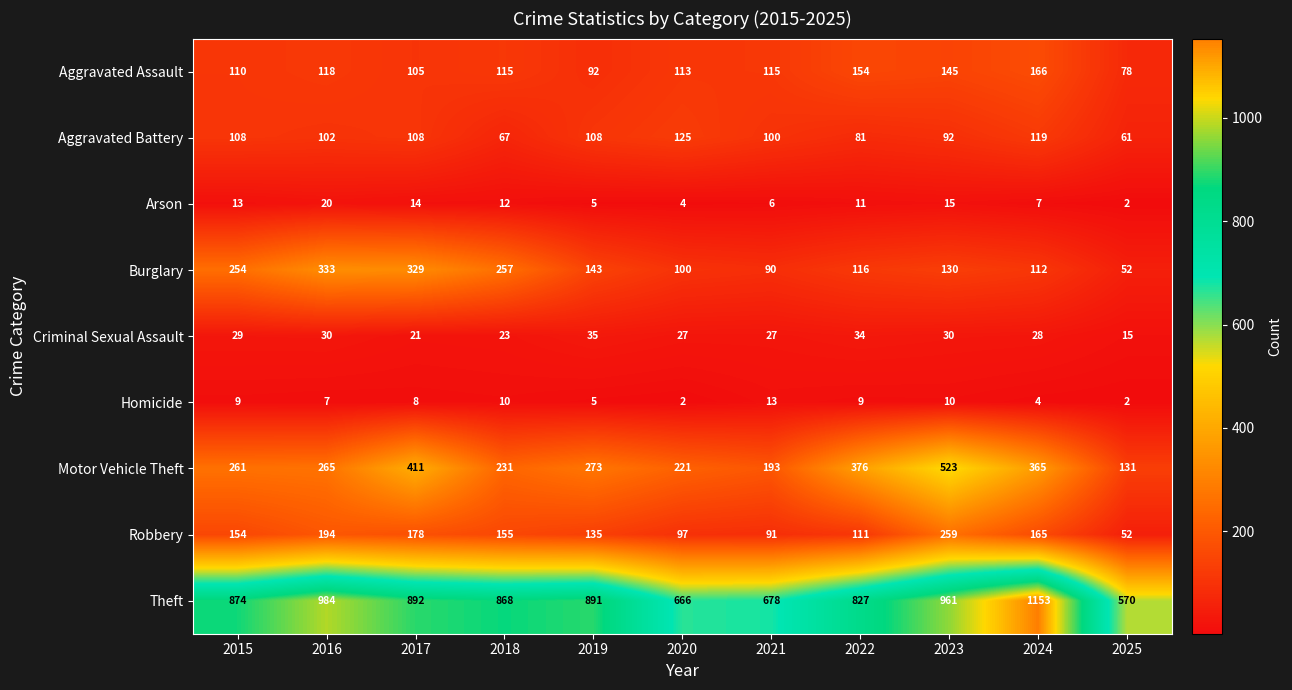

True or false: Burglary has a value of 156 at 2024.

False